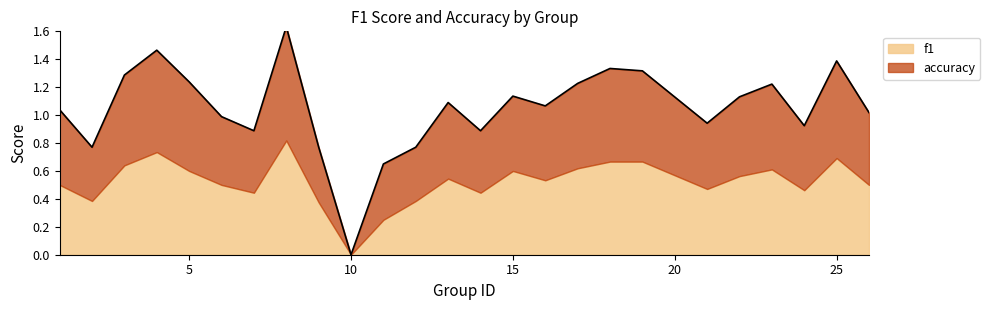

What is the value of the 17th point from the left?

1.2